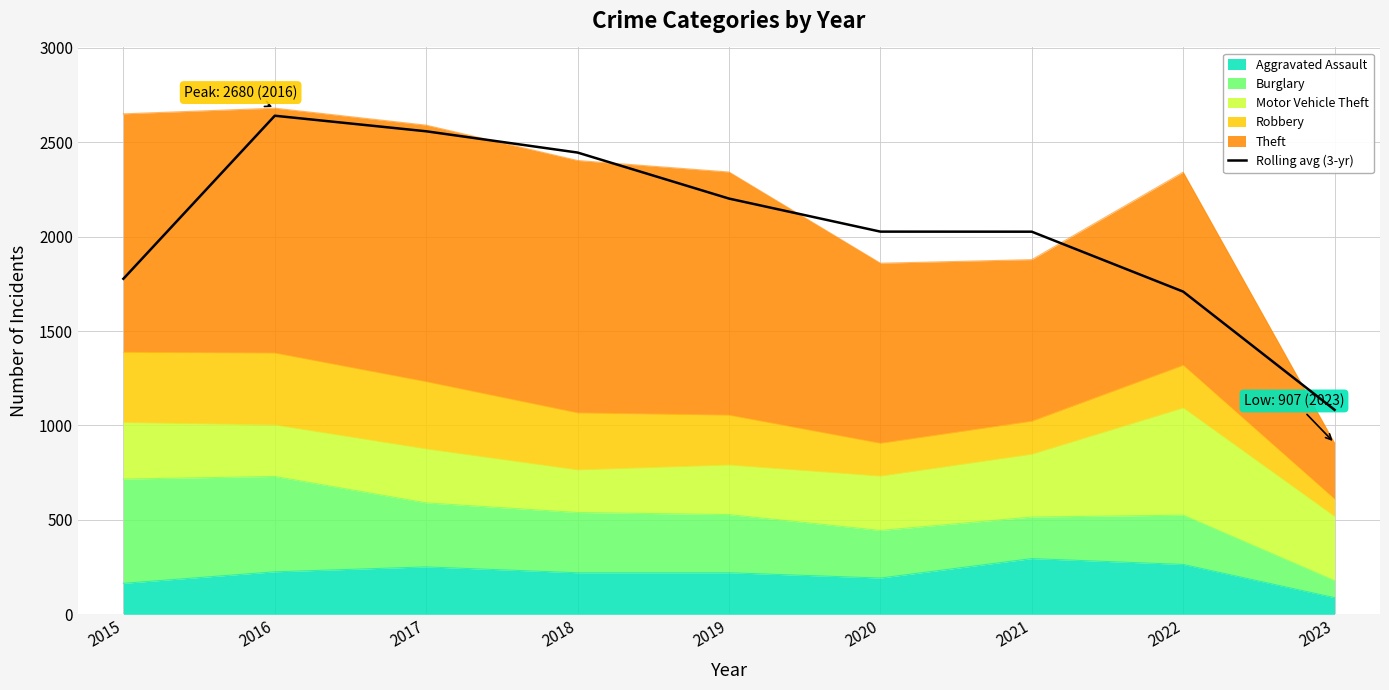

What is the ratio of the value at 2016 to the value at 2018?

1.1